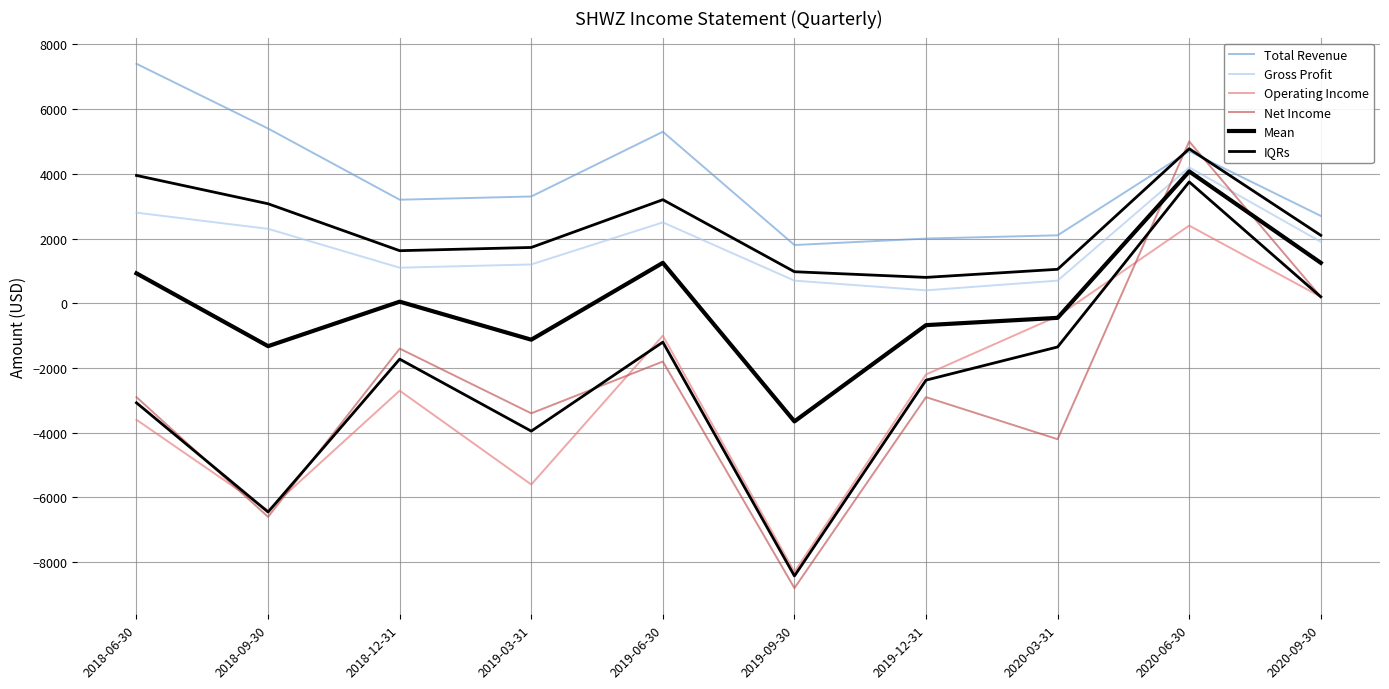

At which label does Operating Income reach its minimum?

2019-09-30